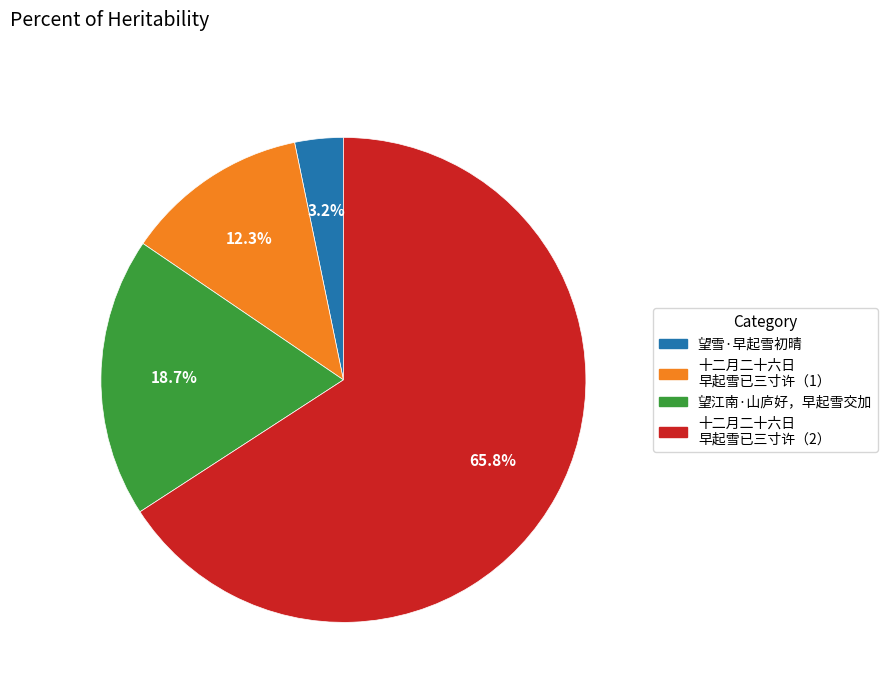

How many slices are in this pie chart?

4